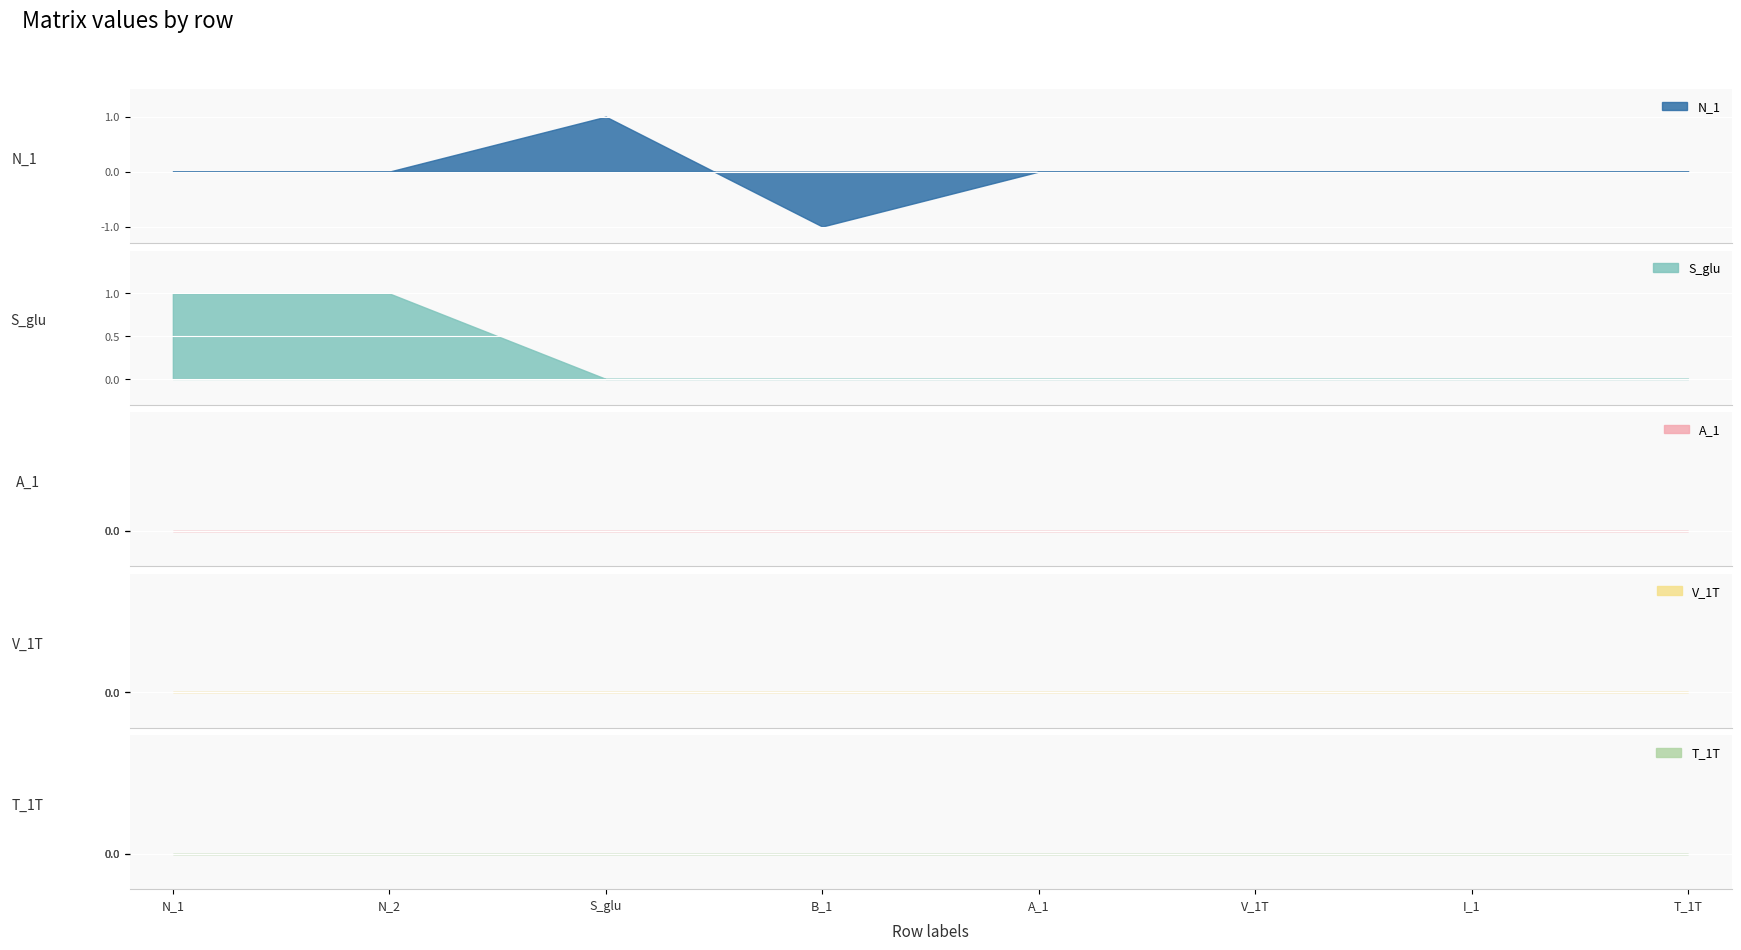

At which category does N_1 reach its first local peak?

S_glu